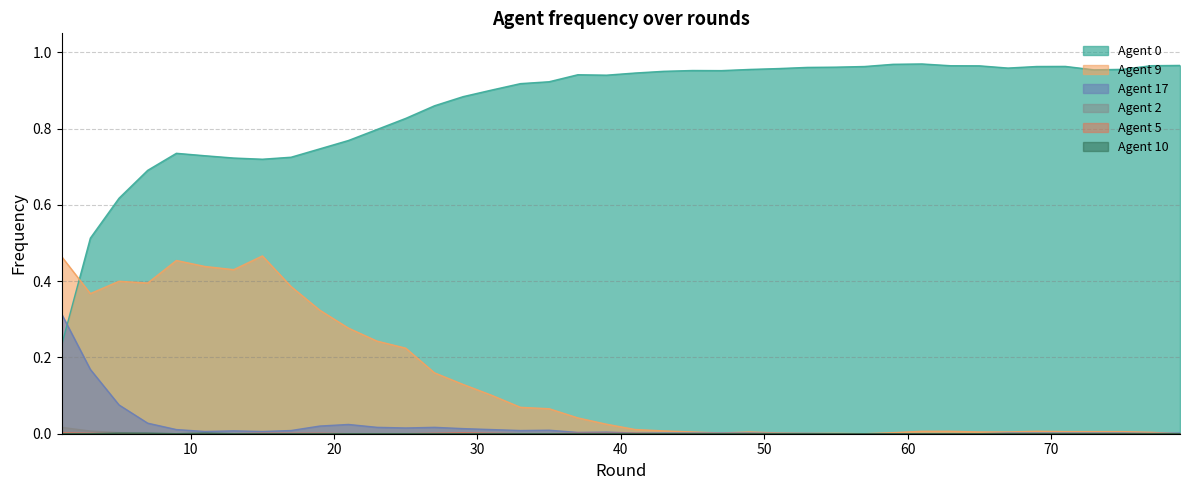

How many data points does each series have?

40